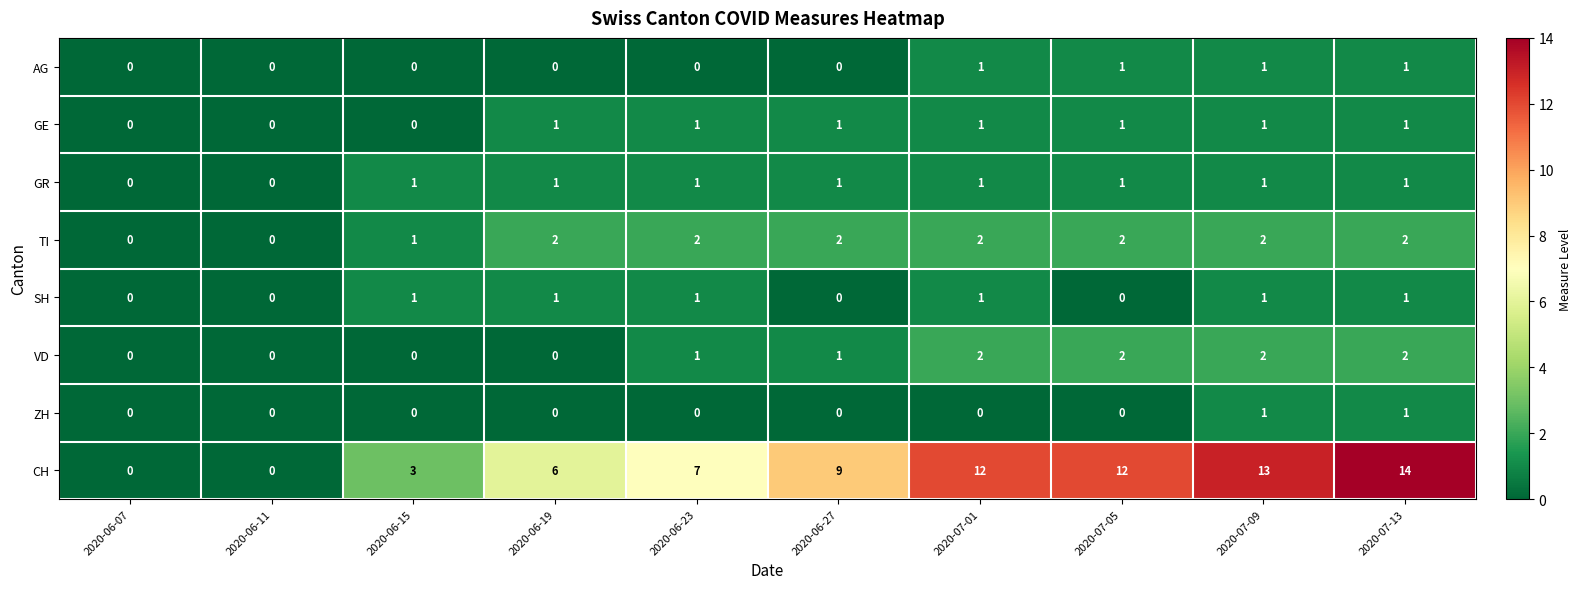

Where is CH nearest to the value 7?

2020-06-23